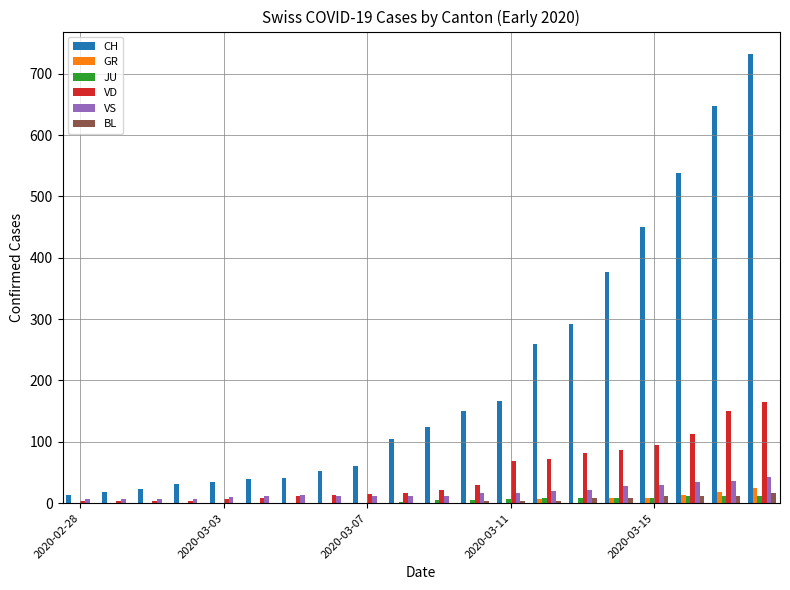

What is the sum of all CH values?

4153